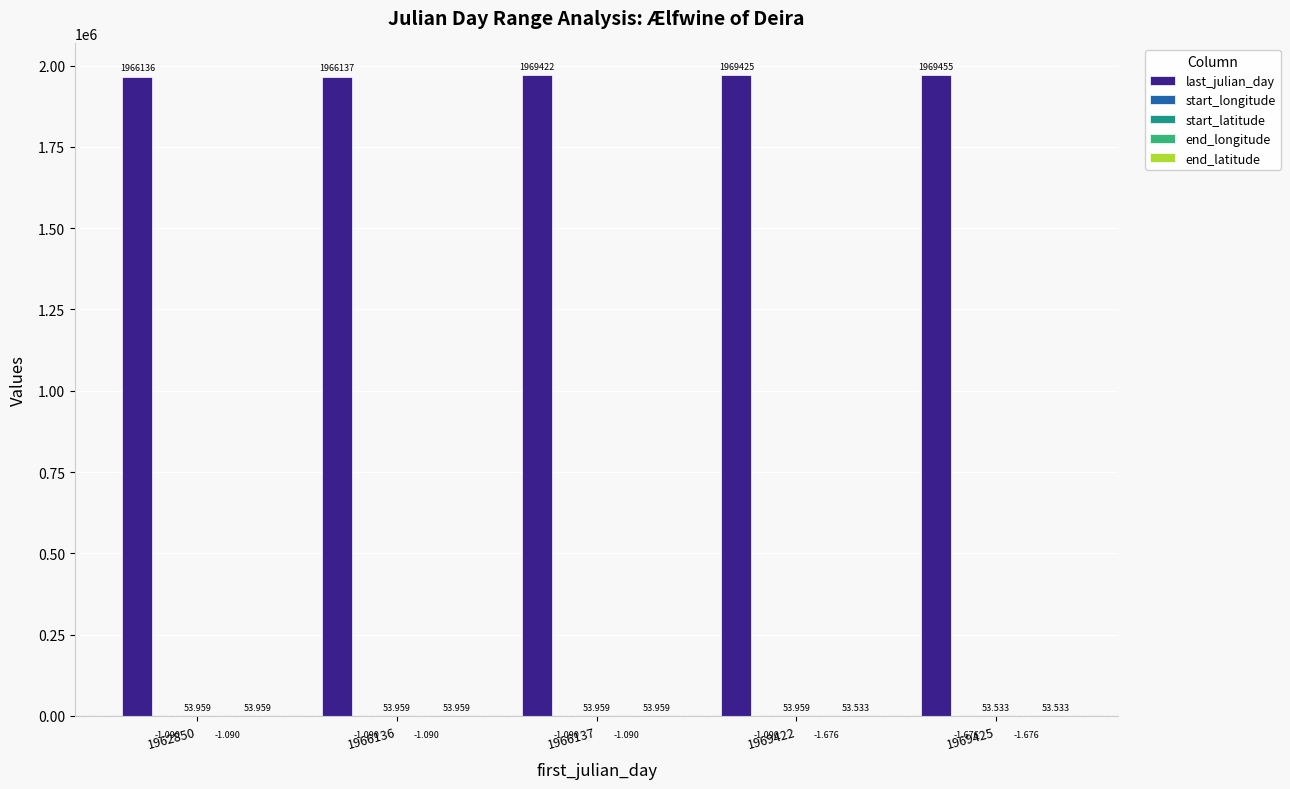

Which series changed the most between 1966136 and 1966137?

last_julian_day